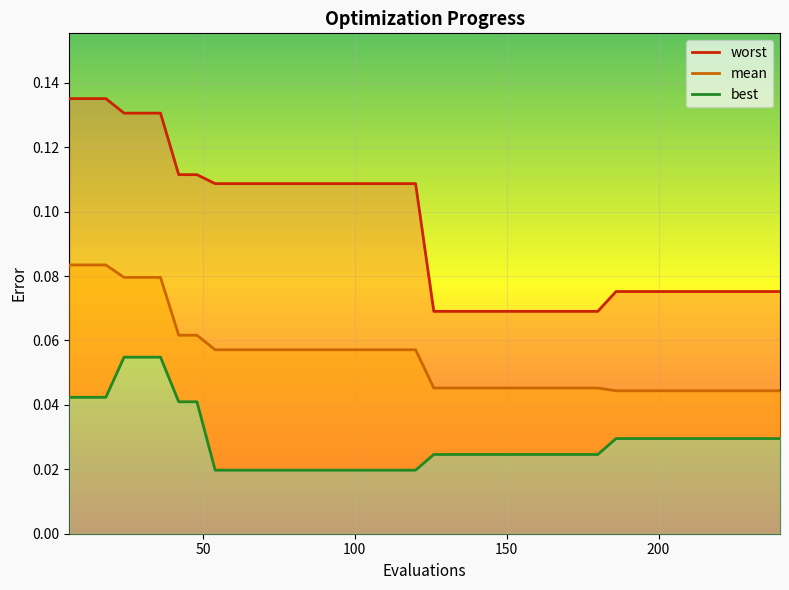

Which series has the largest total across all categories?

worst_line